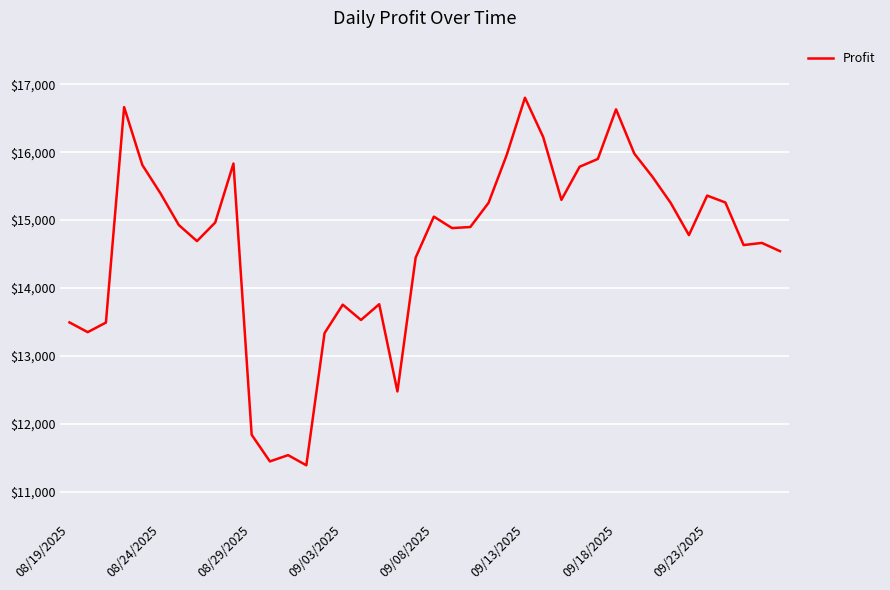

What is the difference between the maximum and minimum values?

5410.3